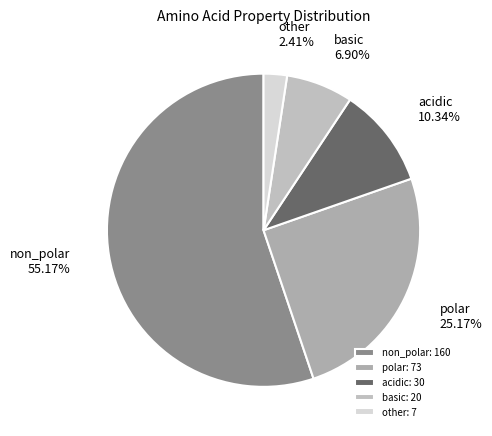

To the nearest percent, what portion does acidic represent?

10%